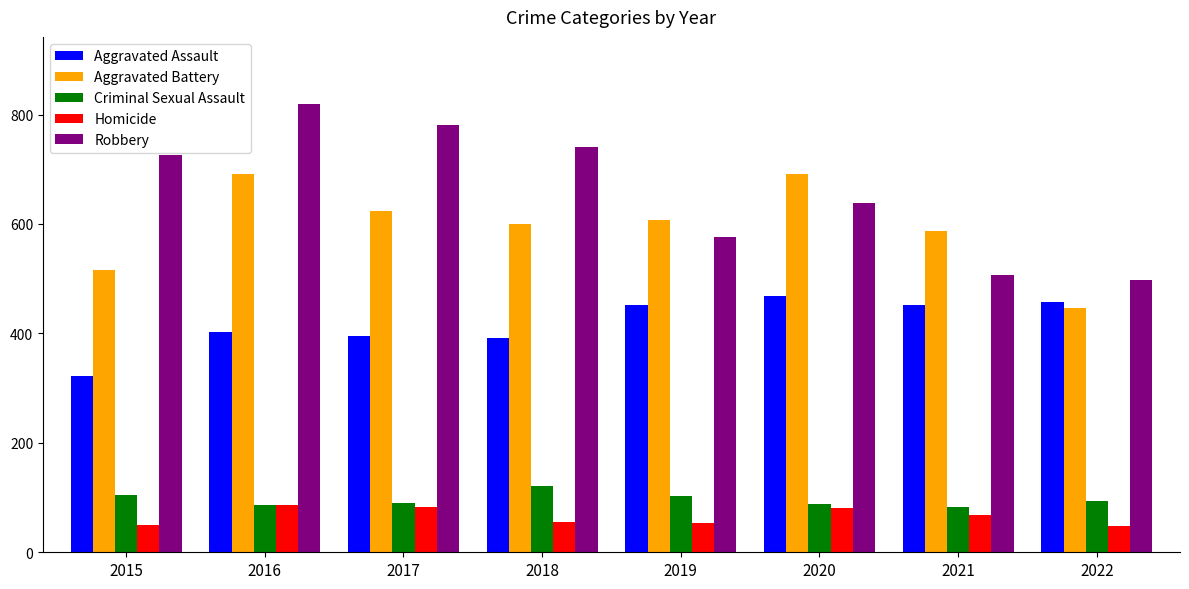

What is the average value of the Aggravated Assault series?

418